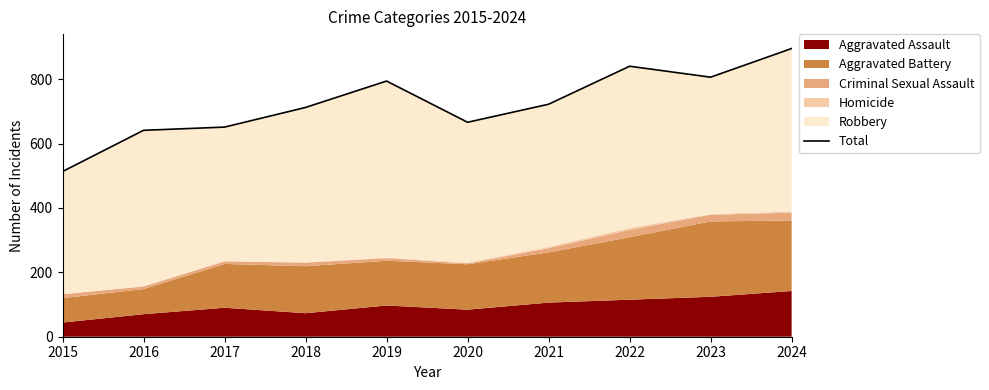

What is the sum of all values?

7240